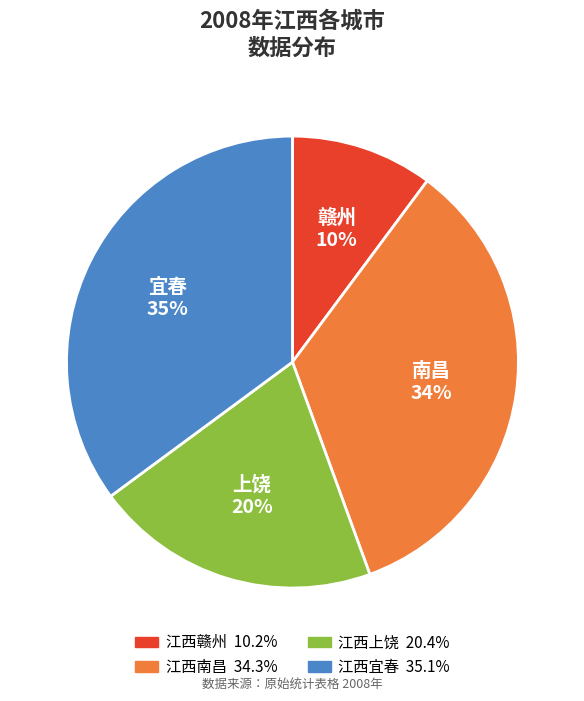

The 江西宜春 slice represents 35% of the pie. True or false?

True